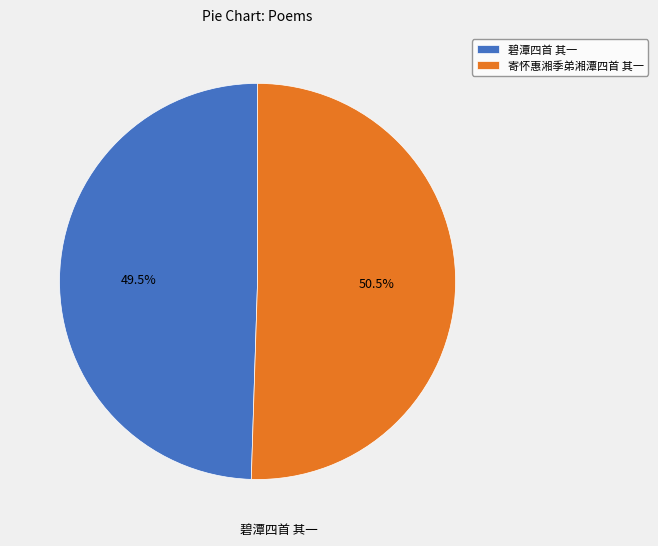

How much of the chart is everything except 寄怀惠湘季弟湘潭四首 其一?

49.5%